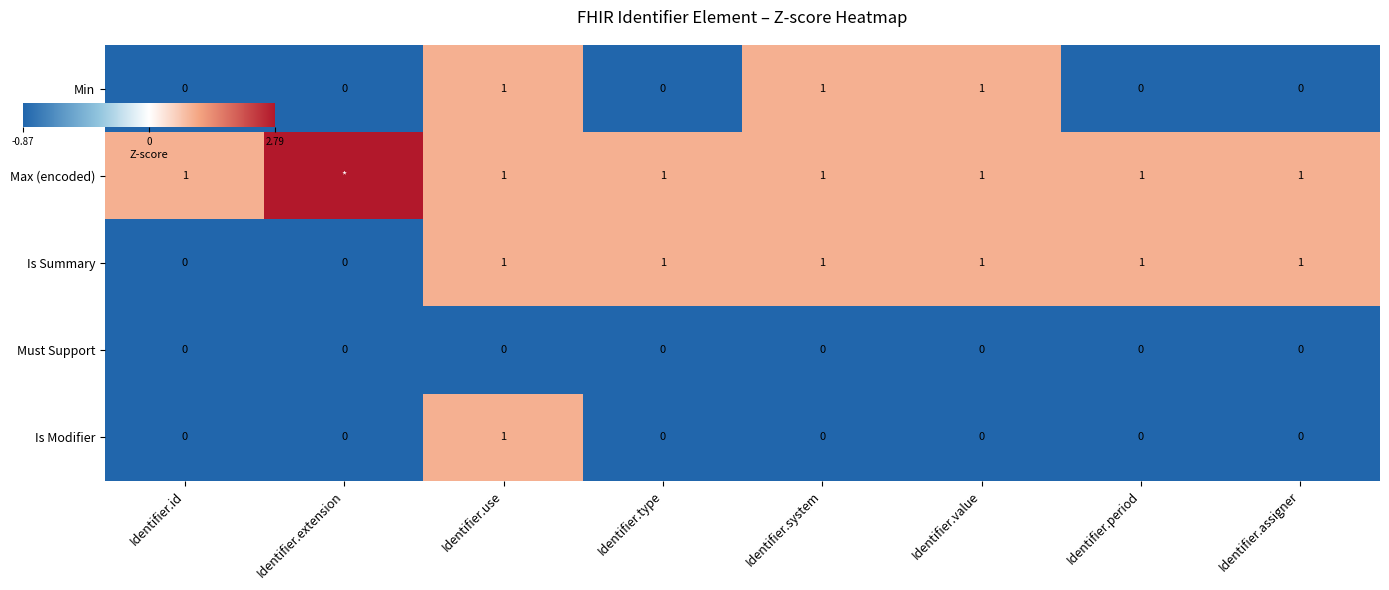

How many data points in Is Summary are above 0?

6